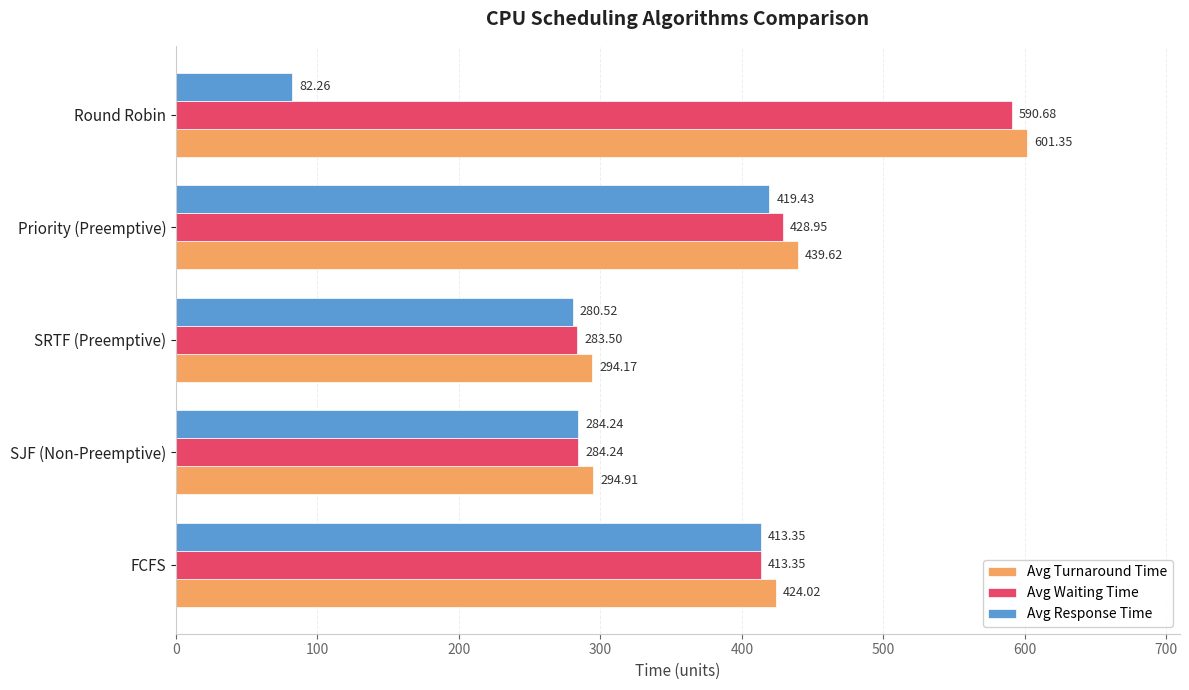

What is the maximum value for Avg Waiting Time?

590.7